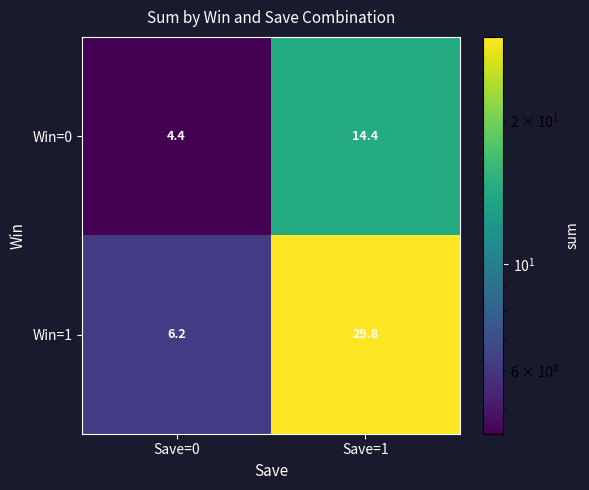

Reading left to right, what are all the values shown in this chart?

Win=0: Save=0=4.4	Save=1=14.4
Win=1: Save=0=6.2	Save=1=29.8